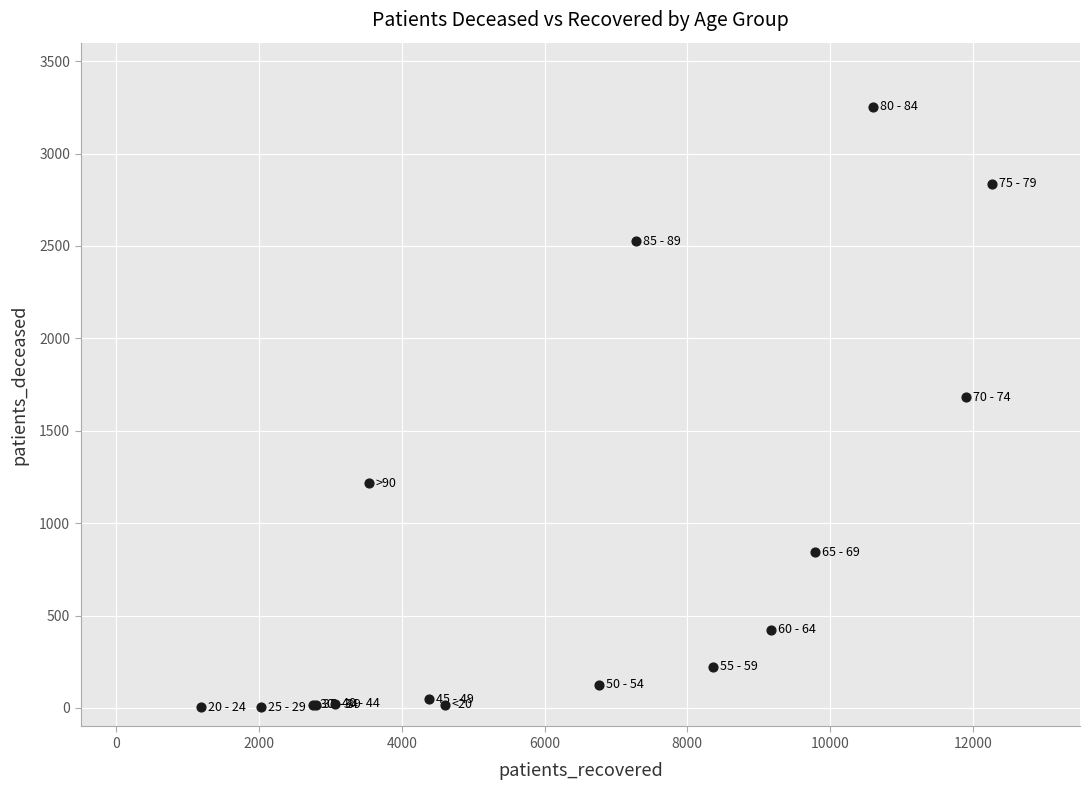

What Y value in the scatter plot is closest to 1628?

1682